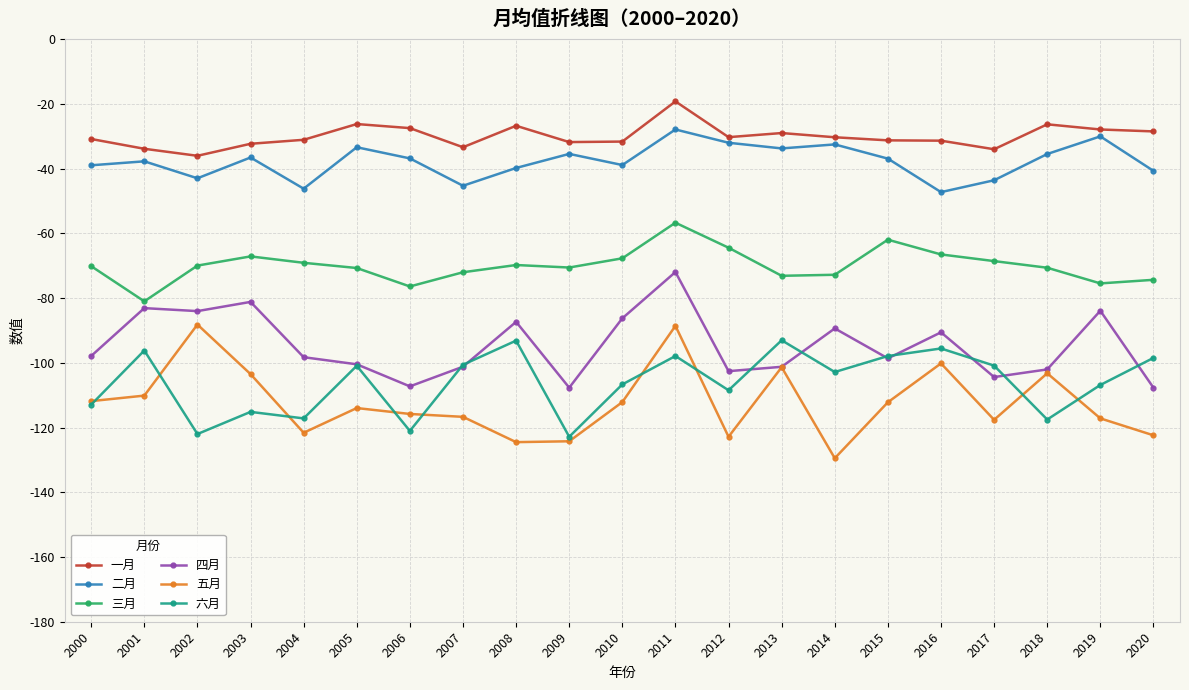

Is the value of 二月 at 2012 greater than the value of 三月 at 2009?

Yes